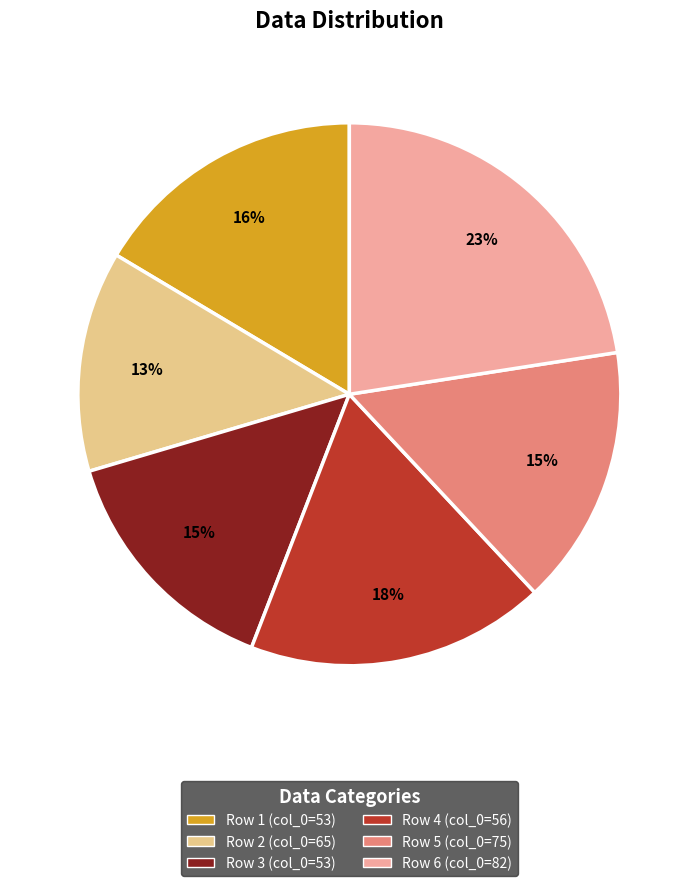

To the nearest percent, what is the average slice percentage?

17%